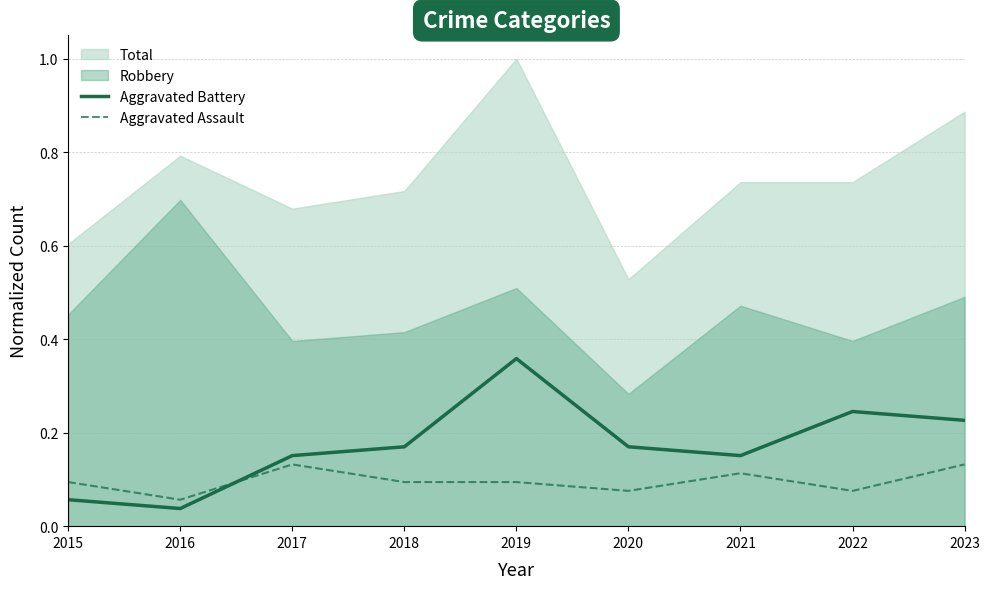

True or false: Aggravated Assault and Aggravated Battery cross at least once.

True